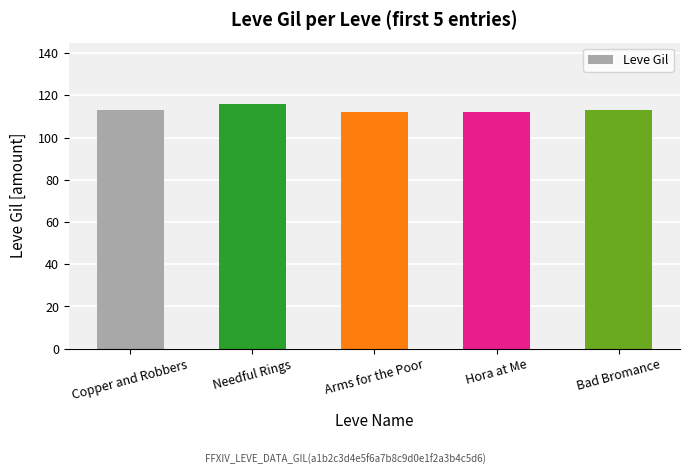

The value at Bad Bromance is 113. True or false?

True